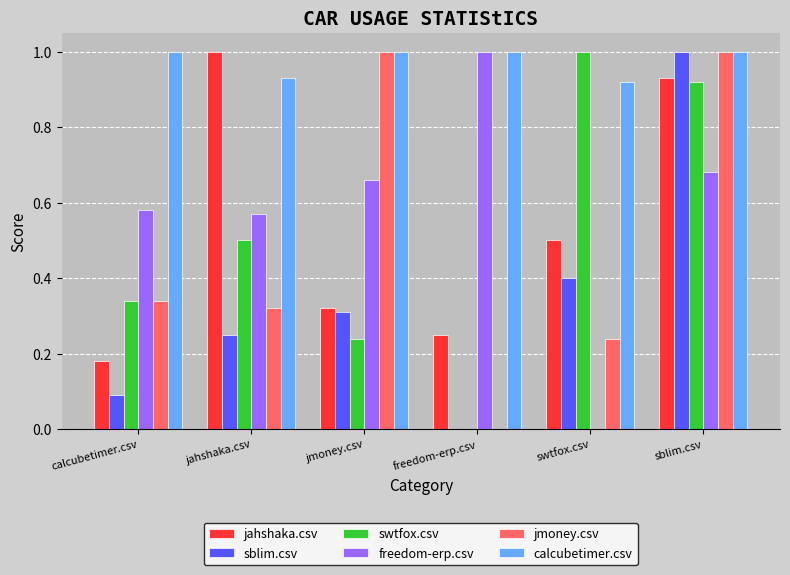

What is the sum of the calcubetimer.csv values at jahshaka.csv and swtfox.csv?

1.9